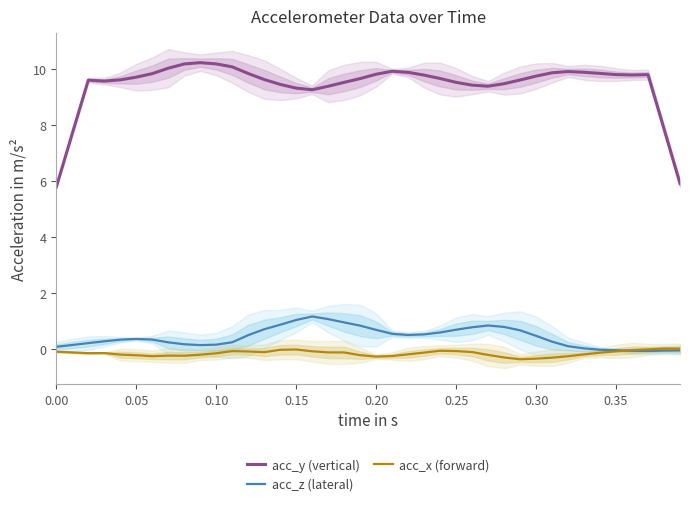

True or false: acc_y (vertical) and acc_z (lateral) intersect in this chart.

False